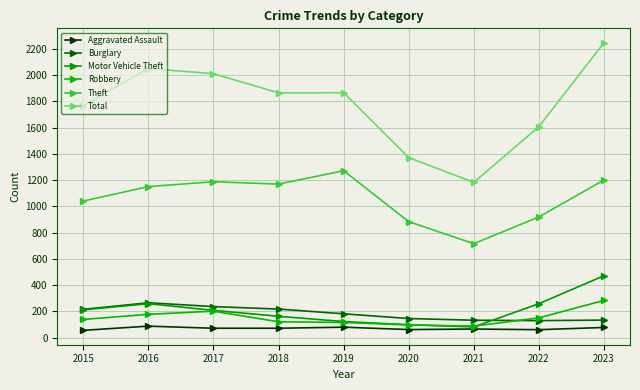

How many data points in Total are less than 1865?

4